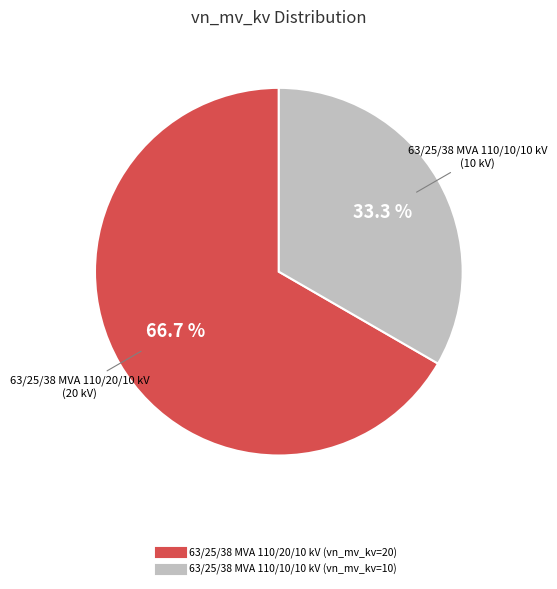

How many slices are in this pie chart?

2